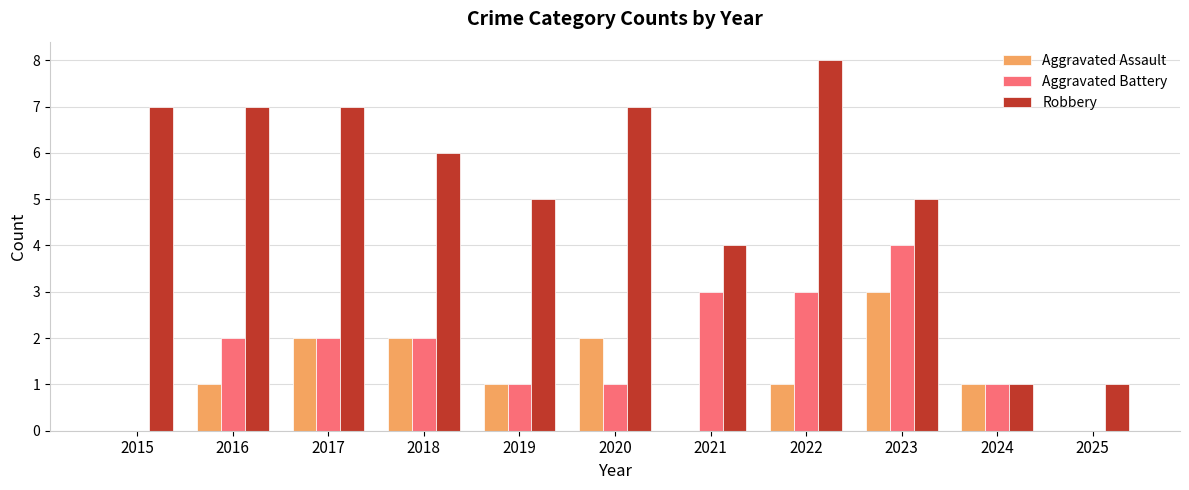

Read the Aggravated Battery value at 2022.

3